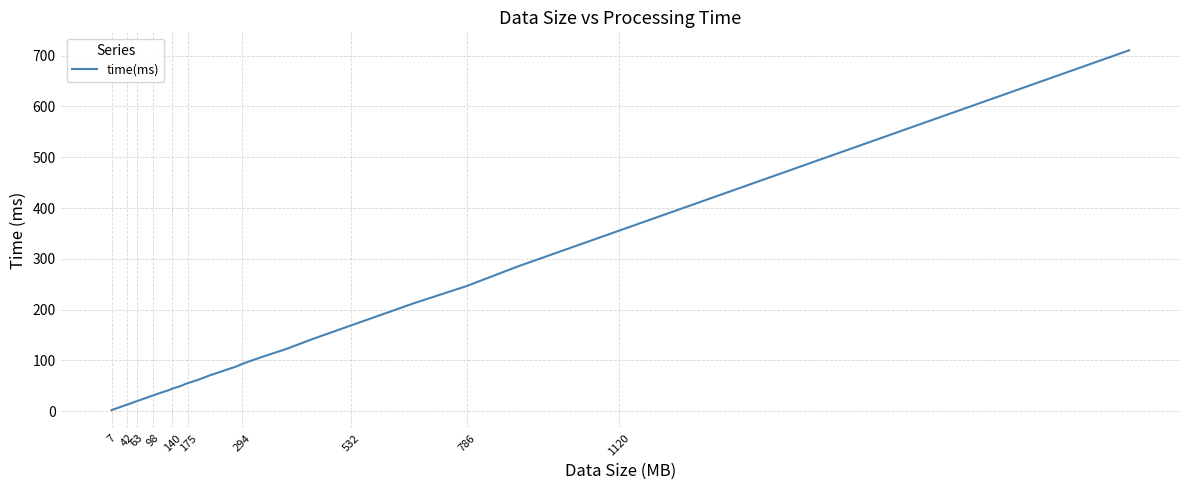

What is the difference between the maximum and minimum values?

708.1